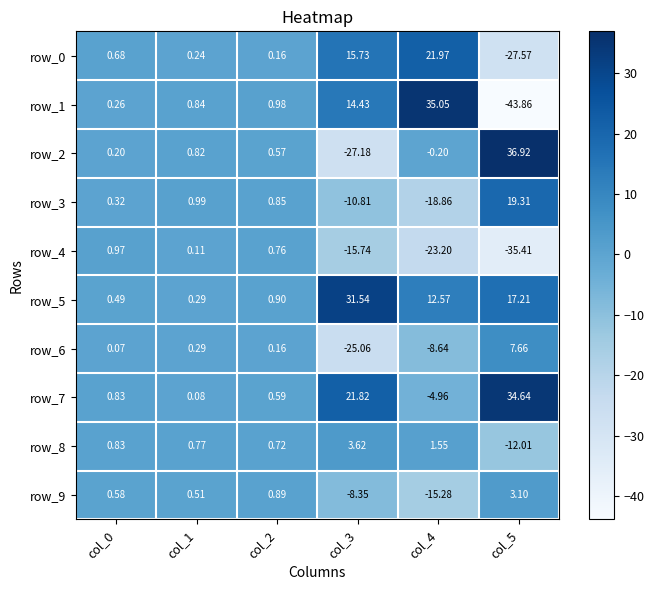

How many negative values does the row_4 series have?

3